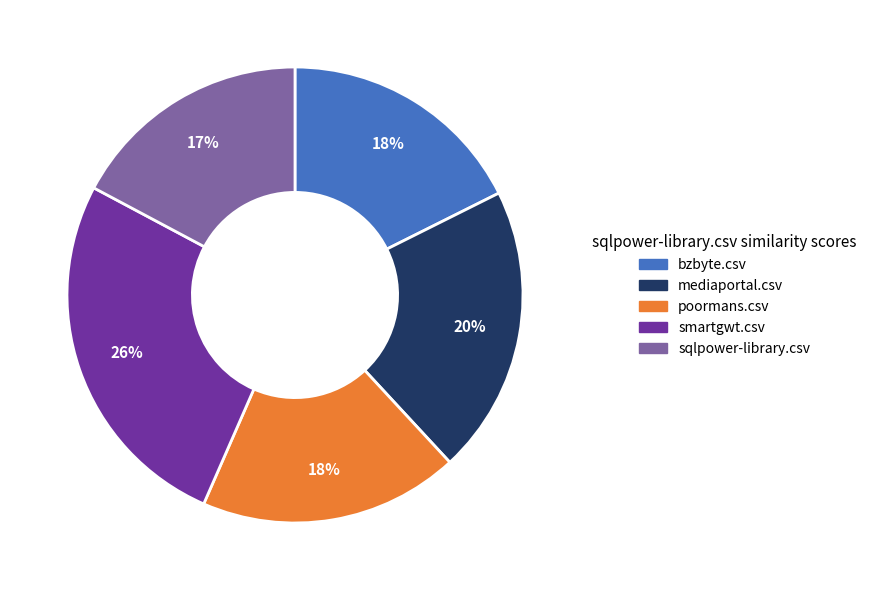

To the nearest percent, what percentage of the pie is smartgwt.csv?

26%